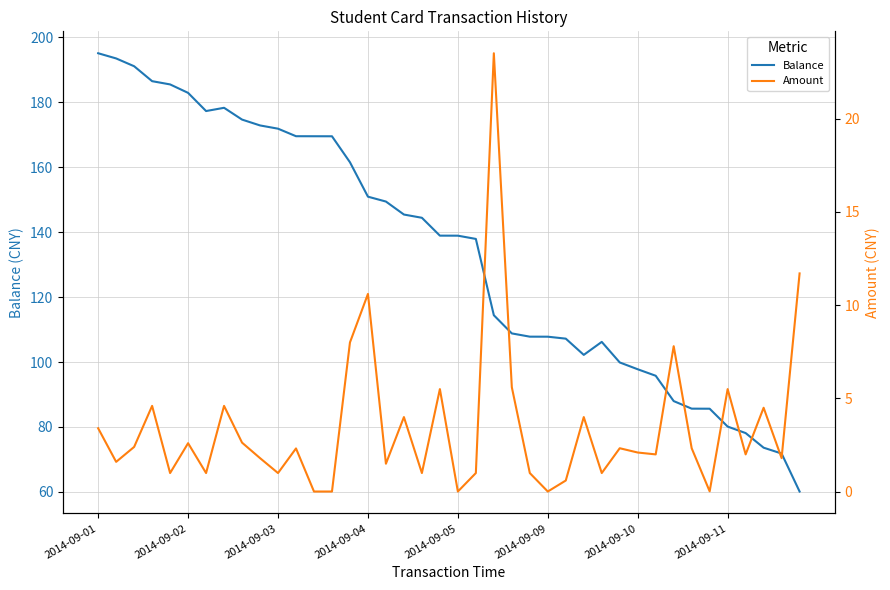

What is the minimum value for Balance?

60.1